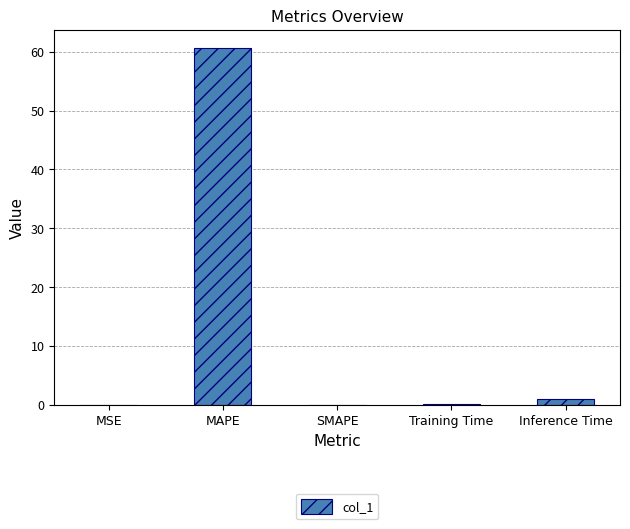

What is the change in value from SMAPE to Training Time?

+0.1